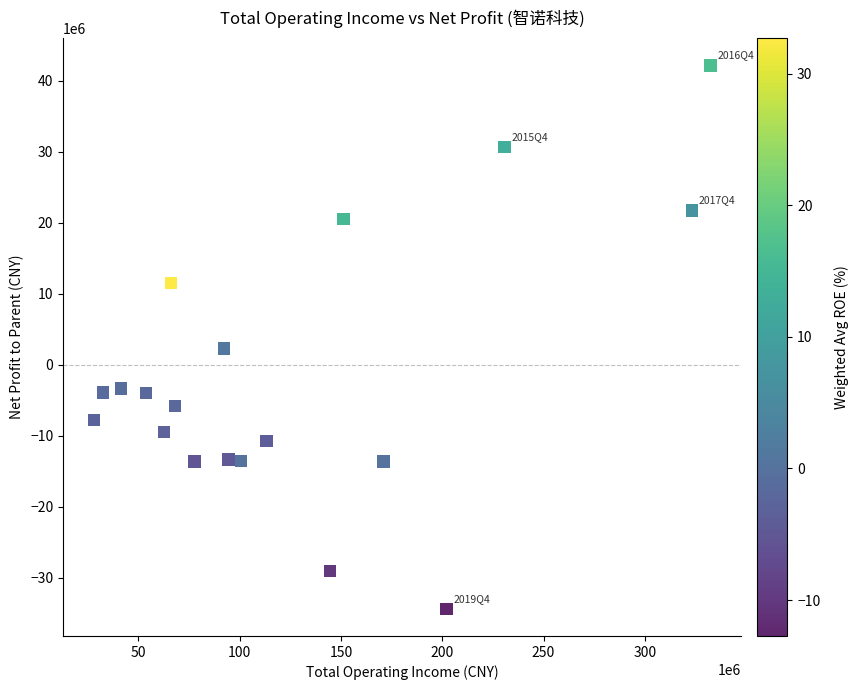

What is the range of Y values (max minus min)?

76524681.3